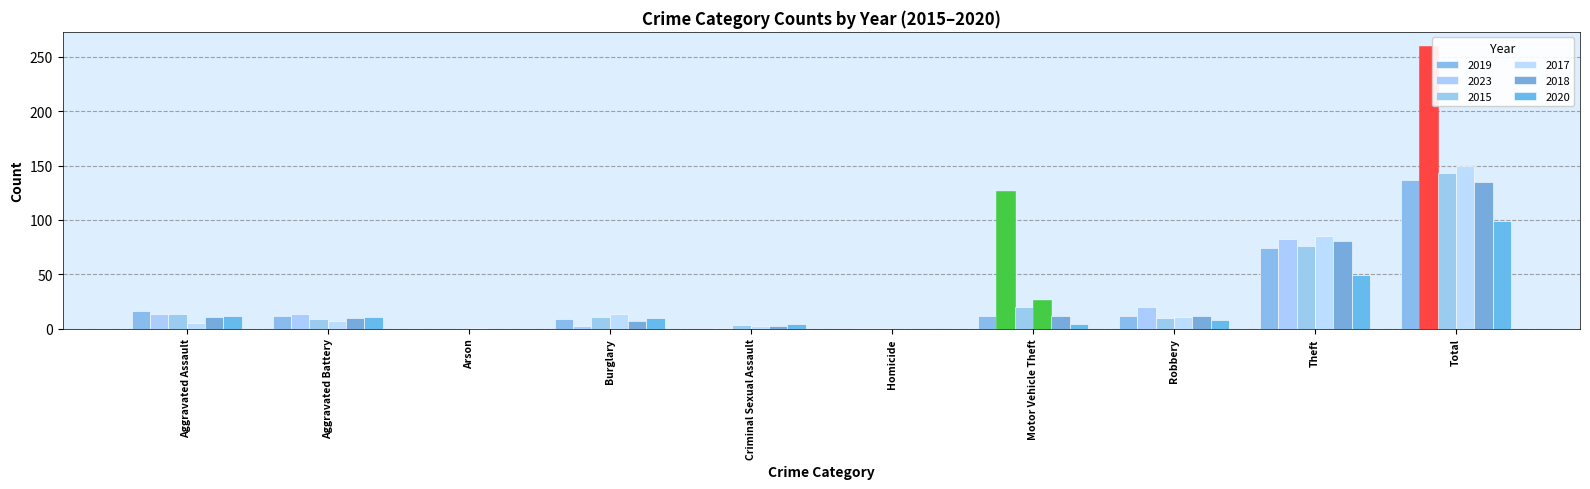

List the series in order of their peak value, highest first.

2023, 2017, 2015, 2019, 2018, 2020